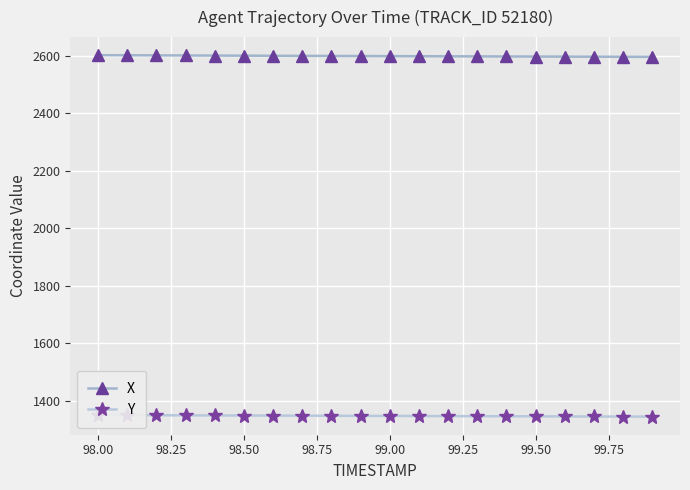

Rank the series by their average value, from lowest to highest.

Y, X